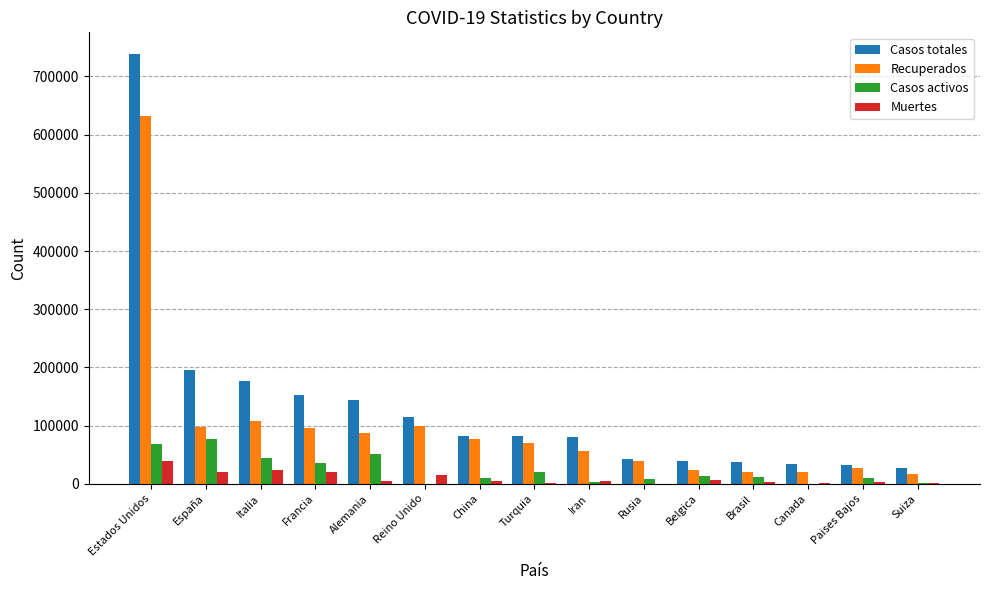

The Recuperados series shows 97567 at Turquia. True or false?

False